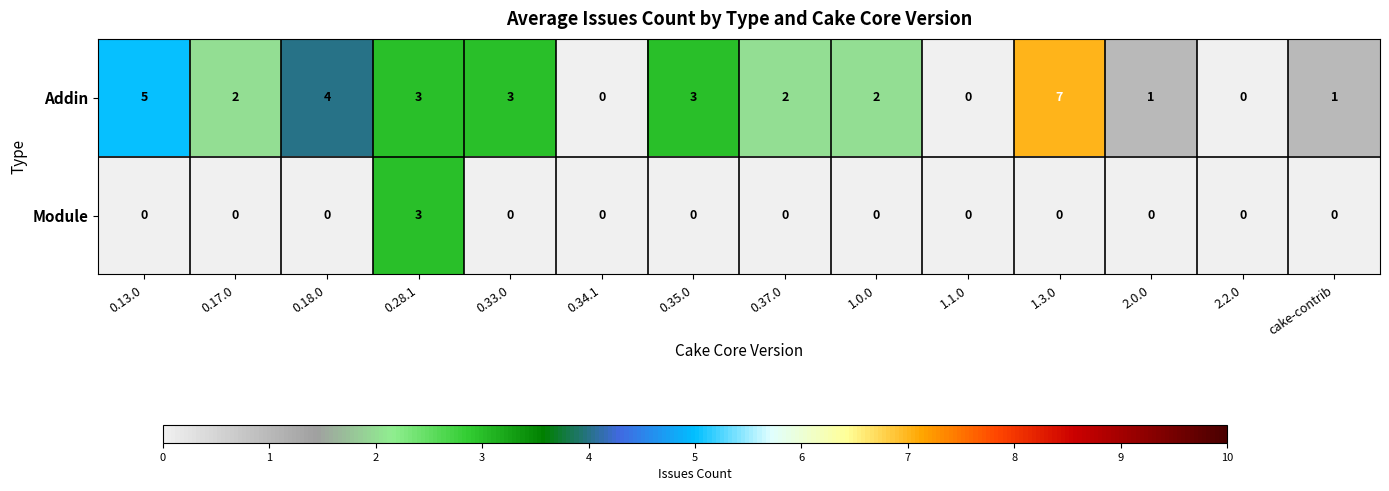

Reading left to right, what are all the values shown in this chart?

Addin: 5	2	4	3	3	0	3	2	2	0	7	1	0	1
Module: 0	0	0	3	0	0	0	0	0	0	0	0	0	0